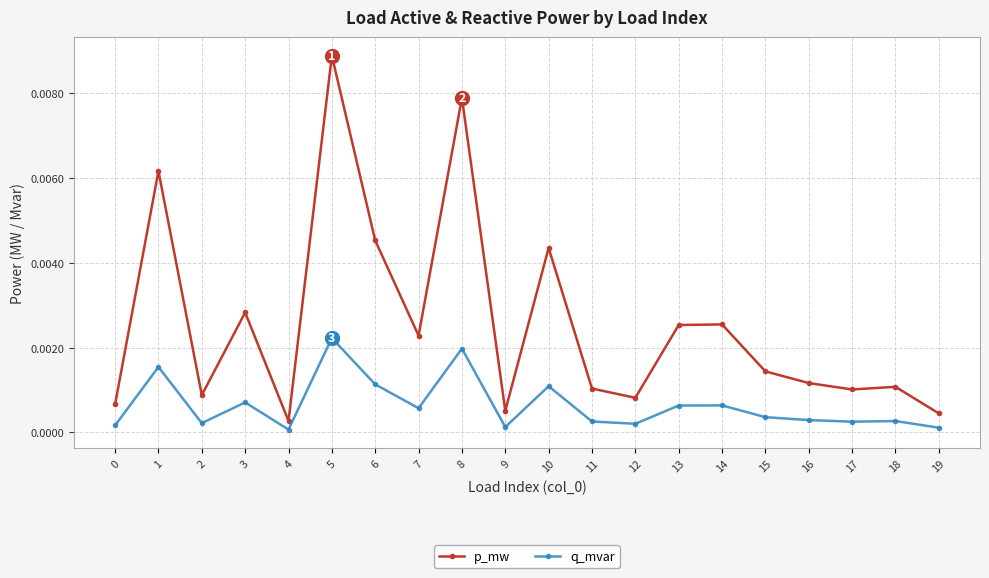

True or false: q_mvar and p_mw intersect in this chart.

False